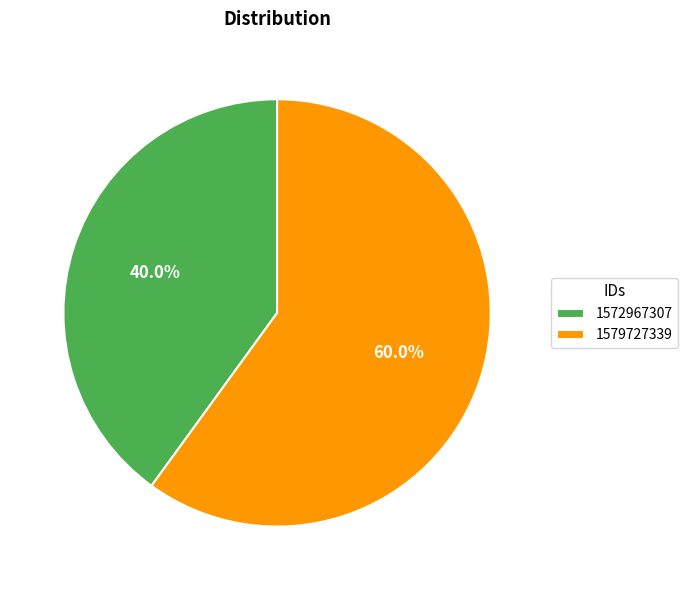

To the nearest percent, what is the combined percentage of 1572967307 and 1579727339?

100%